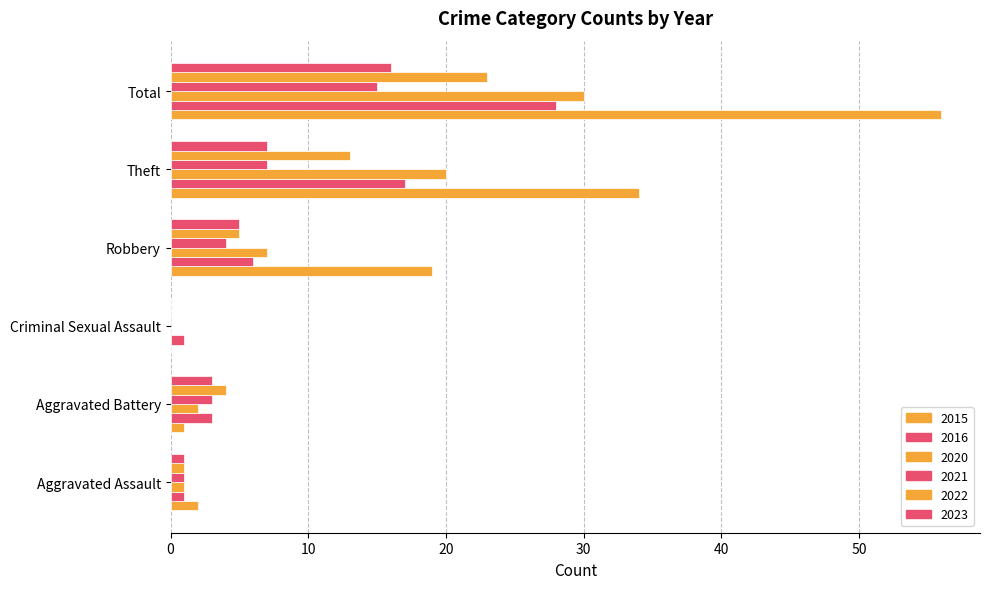

What is the sum of all 2020 values?

60